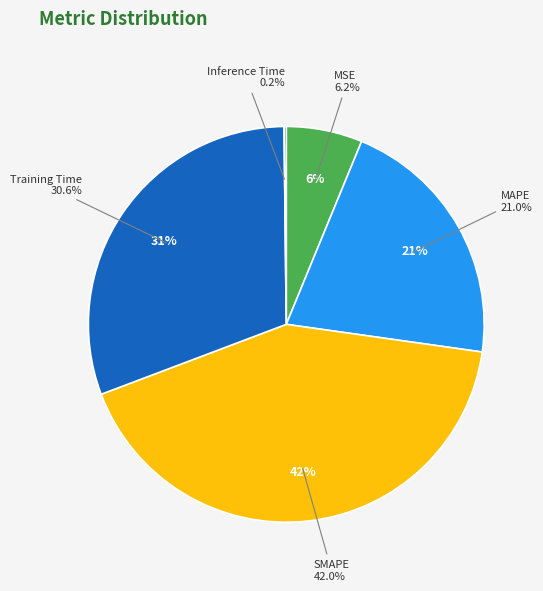

Which category has the biggest portion of the pie?

SMAPE